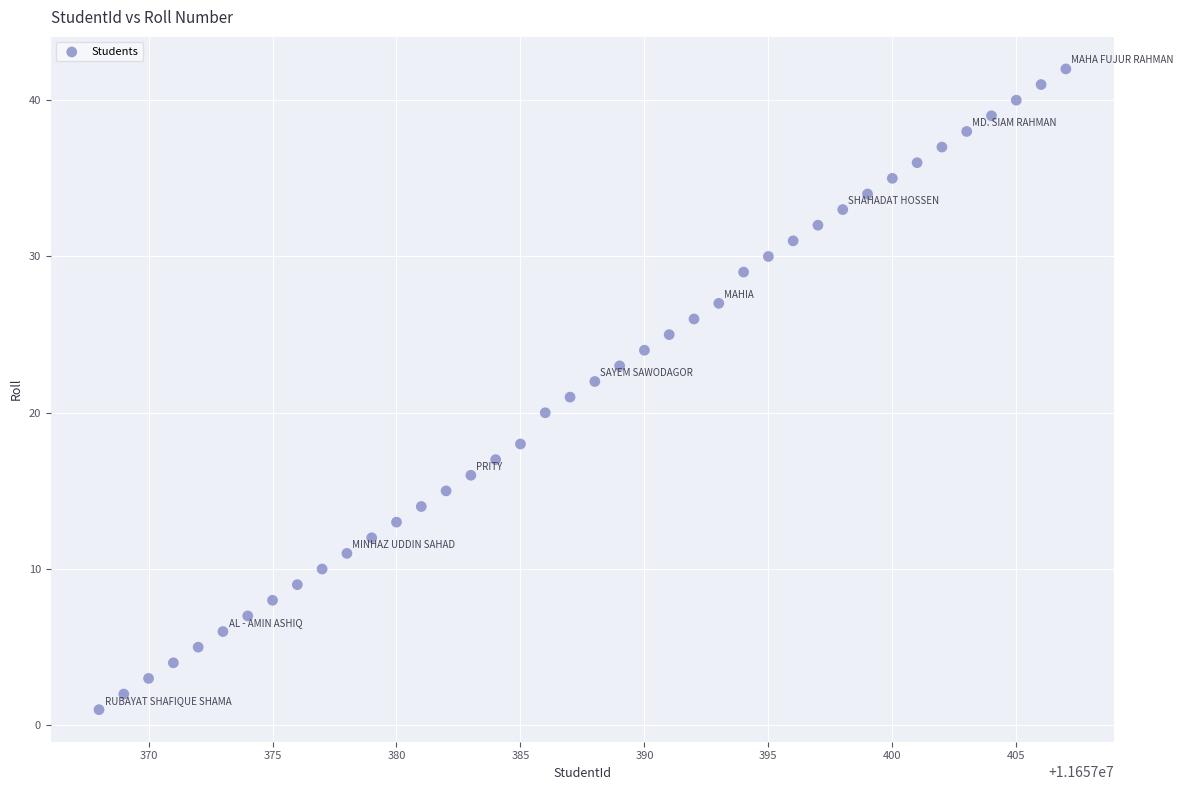

What is the range of X values (max minus min)?

39